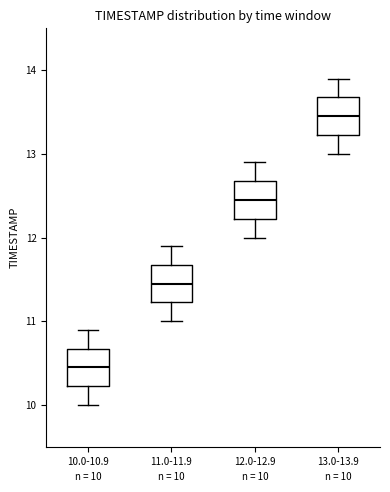

Which box has the highest median line?

13.0-13.9